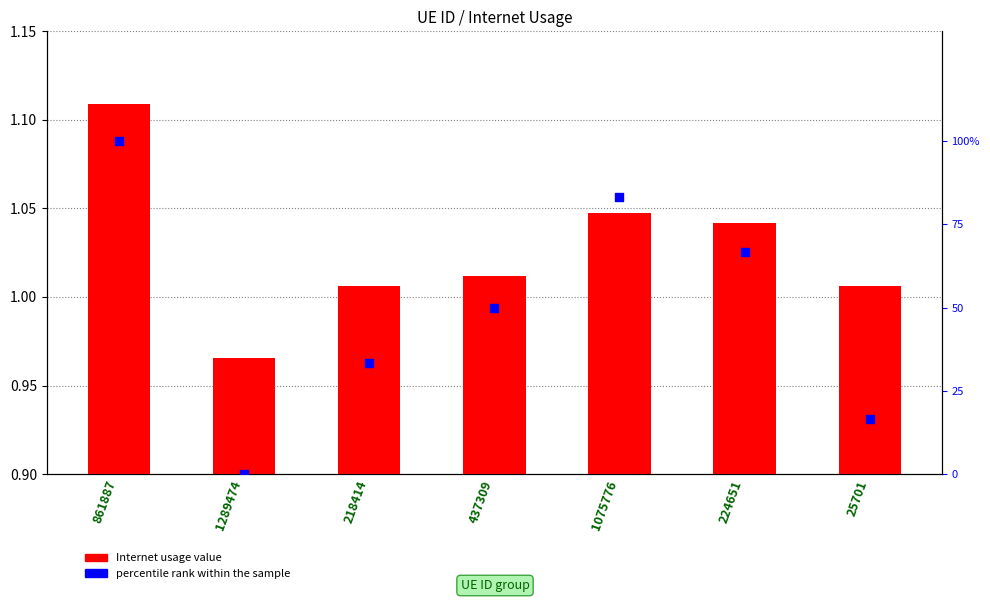

At which category is the sum across all series the highest?

861887